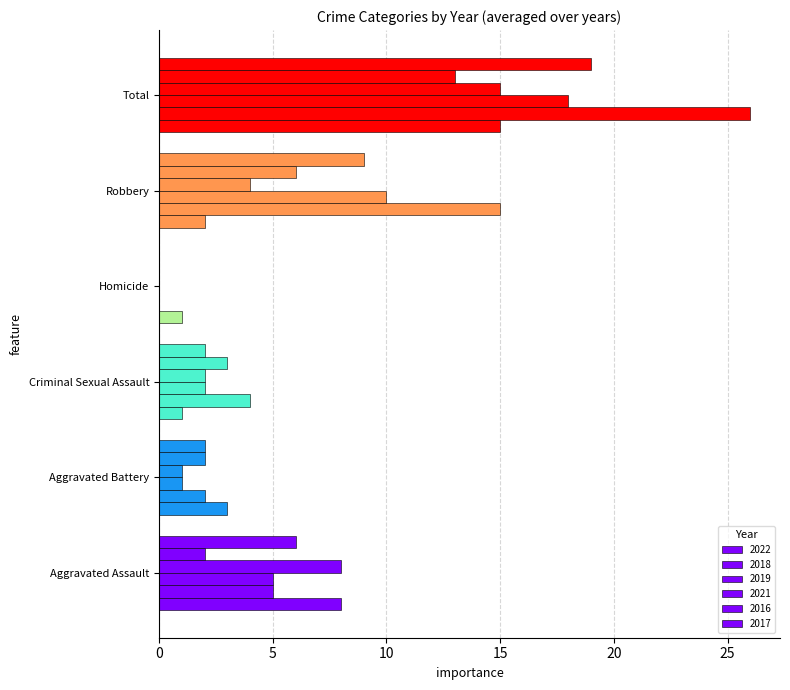

How many values in 2016 are above zero?

5